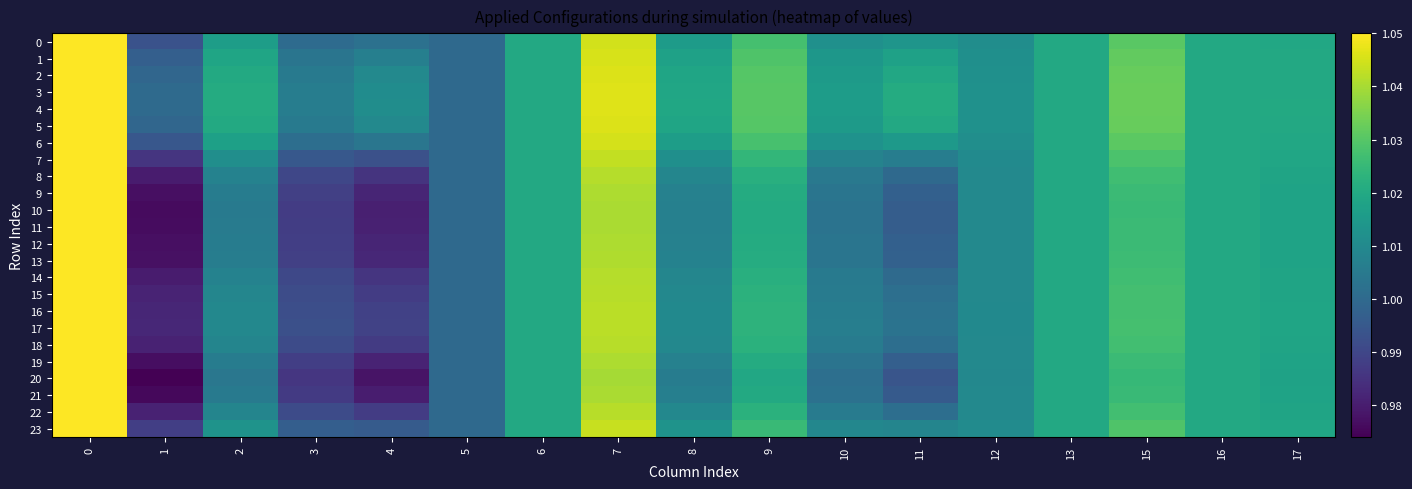

Reading left to right, what are all the values shown in this chart?

0: 0=1.1	1=1.0	2=1.0	3=1.0	4=1.0	5=1.0	6=1.0	7=1.0	8=1.0	9=1.0	10=1.0	11=1.0	12=1.0	13=1.0	15=1.0	16=1.0	17=1.0
1: 0=1.1	1=1.0	2=1.0	3=1.0	4=1.0	5=1.0	6=1.0	7=1.0	8=1.0	9=1.0	10=1.0	11=1.0	12=1.0	13=1.0	15=1.0	16=1.0	17=1.0
2: 0=1.1	1=1.0	2=1.0	3=1.0	4=1.0	5=1.0	6=1.0	7=1.0	8=1.0	9=1.0	10=1.0	11=1.0	12=1.0	13=1.0	15=1.0	16=1.0	17=1.0
3: 0=1.1	1=1.0	2=1.0	3=1.0	4=1.0	5=1.0	6=1.0	7=1.0	8=1.0	9=1.0	10=1.0	11=1.0	12=1.0	13=1.0	15=1.0	16=1.0	17=1.0
4: 0=1.1	1=1.0	2=1.0	3=1.0	4=1.0	5=1.0	6=1.0	7=1.0	8=1.0	9=1.0	10=1.0	11=1.0	12=1.0	13=1.0	15=1.0	16=1.0	17=1.0
5: 0=1.1	1=1.0	2=1.0	3=1.0	4=1.0	5=1.0	6=1.0	7=1.0	8=1.0	9=1.0	10=1.0	11=1.0	12=1.0	13=1.0	15=1.0	16=1.0	17=1.0
6: 0=1.1	1=1.0	2=1.0	3=1.0	4=1.0	5=1.0	6=1.0	7=1.0	8=1.0	9=1.0	10=1.0	11=1.0	12=1.0	13=1.0	15=1.0	16=1.0	17=1.0
7: 0=1.1	1=1.0	2=1.0	3=1.0	4=1.0	5=1.0	6=1.0	7=1.0	8=1.0	9=1.0	10=1.0	11=1.0	12=1.0	13=1.0	15=1.0	16=1.0	17=1.0
8: 0=1.1	1=1.0	2=1.0	3=1.0	4=1.0	5=1.0	6=1.0	7=1.0	8=1.0	9=1.0	10=1.0	11=1.0	12=1.0	13=1.0	15=1.0	16=1.0	17=1.0
9: 0=1.1	1=1.0	2=1.0	3=1.0	4=1.0	5=1.0	6=1.0	7=1.0	8=1.0	9=1.0	10=1.0	11=1.0	12=1.0	13=1.0	15=1.0	16=1.0	17=1.0
10: 0=1.1	1=1.0	2=1.0	3=1.0	4=1.0	5=1.0	6=1.0	7=1.0	8=1.0	9=1.0	10=1.0	11=1.0	12=1.0	13=1.0	15=1.0	16=1.0	17=1.0
11: 0=1.1	1=1.0	2=1.0	3=1.0	4=1.0	5=1.0	6=1.0	7=1.0	8=1.0	9=1.0	10=1.0	11=1.0	12=1.0	13=1.0	15=1.0	16=1.0	17=1.0
12: 0=1.1	1=1.0	2=1.0	3=1.0	4=1.0	5=1.0	6=1.0	7=1.0	8=1.0	9=1.0	10=1.0	11=1.0	12=1.0	13=1.0	15=1.0	16=1.0	17=1.0
13: 0=1.1	1=1.0	2=1.0	3=1.0	4=1.0	5=1.0	6=1.0	7=1.0	8=1.0	9=1.0	10=1.0	11=1.0	12=1.0	13=1.0	15=1.0	16=1.0	17=1.0
14: 0=1.1	1=1.0	2=1.0	3=1.0	4=1.0	5=1.0	6=1.0	7=1.0	8=1.0	9=1.0	10=1.0	11=1.0	12=1.0	13=1.0	15=1.0	16=1.0	17=1.0
15: 0=1.1	1=1.0	2=1.0	3=1.0	4=1.0	5=1.0	6=1.0	7=1.0	8=1.0	9=1.0	10=1.0	11=1.0	12=1.0	13=1.0	15=1.0	16=1.0	17=1.0
16: 0=1.1	1=1.0	2=1.0	3=1.0	4=1.0	5=1.0	6=1.0	7=1.0	8=1.0	9=1.0	10=1.0	11=1.0	12=1.0	13=1.0	15=1.0	16=1.0	17=1.0
17: 0=1.1	1=1.0	2=1.0	3=1.0	4=1.0	5=1.0	6=1.0	7=1.0	8=1.0	9=1.0	10=1.0	11=1.0	12=1.0	13=1.0	15=1.0	16=1.0	17=1.0
18: 0=1.1	1=1.0	2=1.0	3=1.0	4=1.0	5=1.0	6=1.0	7=1.0	8=1.0	9=1.0	10=1.0	11=1.0	12=1.0	13=1.0	15=1.0	16=1.0	17=1.0
19: 0=1.1	1=1.0	2=1.0	3=1.0	4=1.0	5=1.0	6=1.0	7=1.0	8=1.0	9=1.0	10=1.0	11=1.0	12=1.0	13=1.0	15=1.0	16=1.0	17=1.0
20: 0=1.1	1=1.0	2=1.0	3=1.0	4=1.0	5=1.0	6=1.0	7=1.0	8=1.0	9=1.0	10=1.0	11=1.0	12=1.0	13=1.0	15=1.0	16=1.0	17=1.0
21: 0=1.1	1=1.0	2=1.0	3=1.0	4=1.0	5=1.0	6=1.0	7=1.0	8=1.0	9=1.0	10=1.0	11=1.0	12=1.0	13=1.0	15=1.0	16=1.0	17=1.0
22: 0=1.1	1=1.0	2=1.0	3=1.0	4=1.0	5=1.0	6=1.0	7=1.0	8=1.0	9=1.0	10=1.0	11=1.0	12=1.0	13=1.0	15=1.0	16=1.0	17=1.0
23: 0=1.1	1=1.0	2=1.0	3=1.0	4=1.0	5=1.0	6=1.0	7=1.0	8=1.0	9=1.0	10=1.0	11=1.0	12=1.0	13=1.0	15=1.0	16=1.0	17=1.0